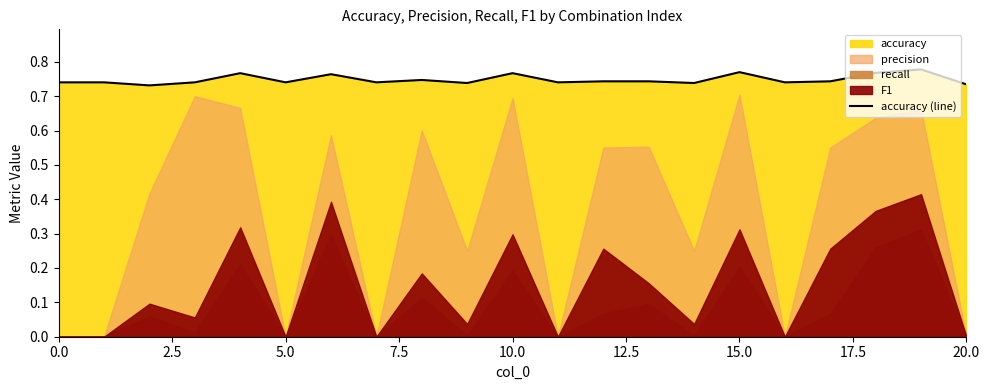

What is the value of the 8th point from the left?

0.7